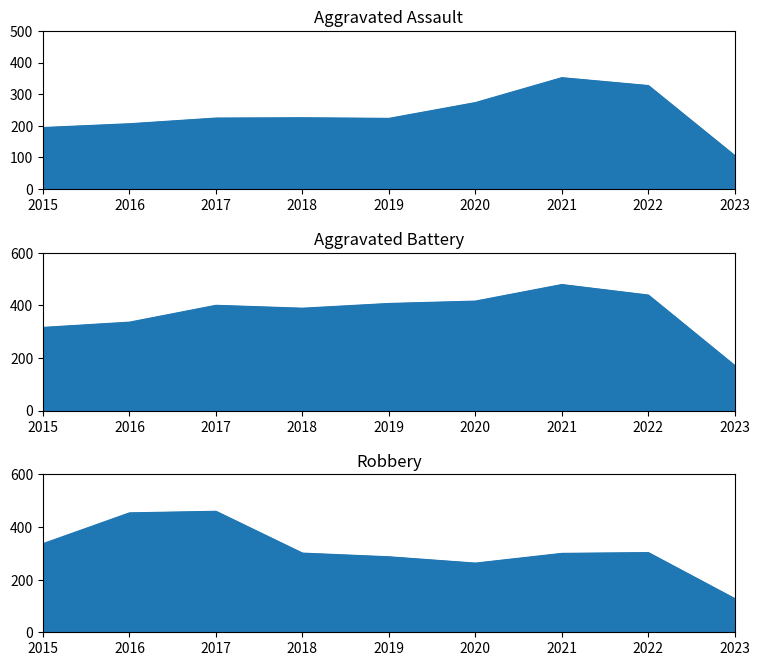

Which series has the widest spread of values?

Robbery